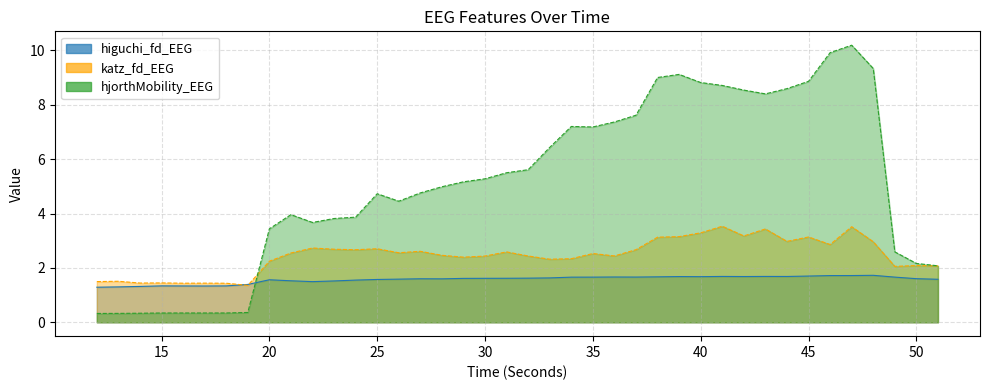

What is the difference between the maximum and minimum values in the higuchi_fd_EEG series?

0.4